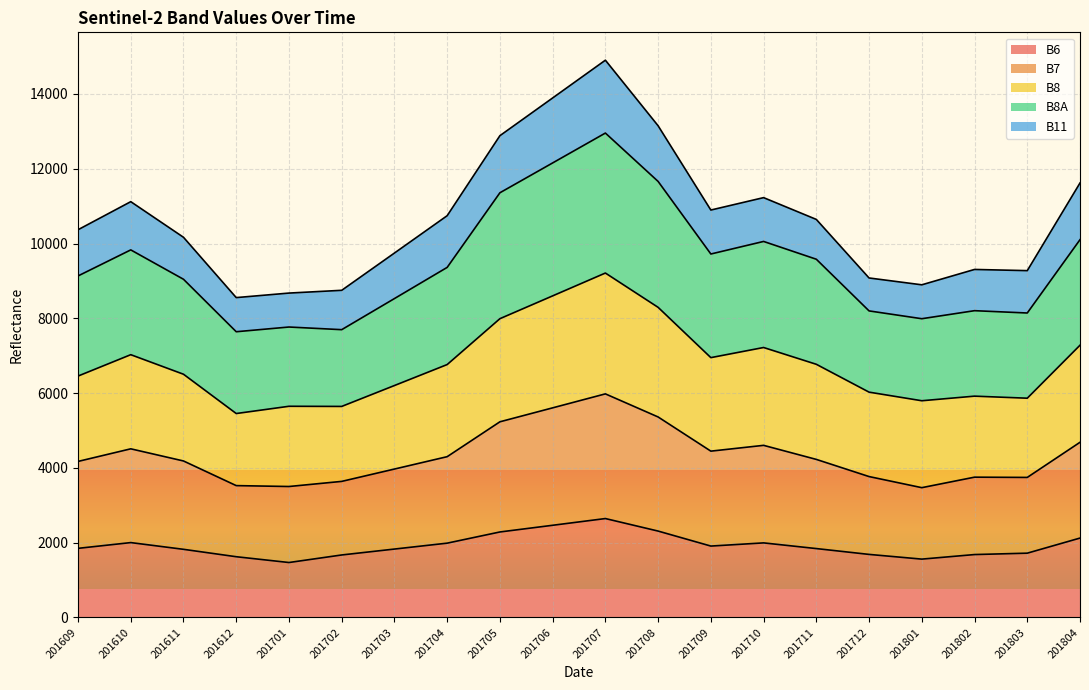

What is the lowest value of the B6 series?

1468